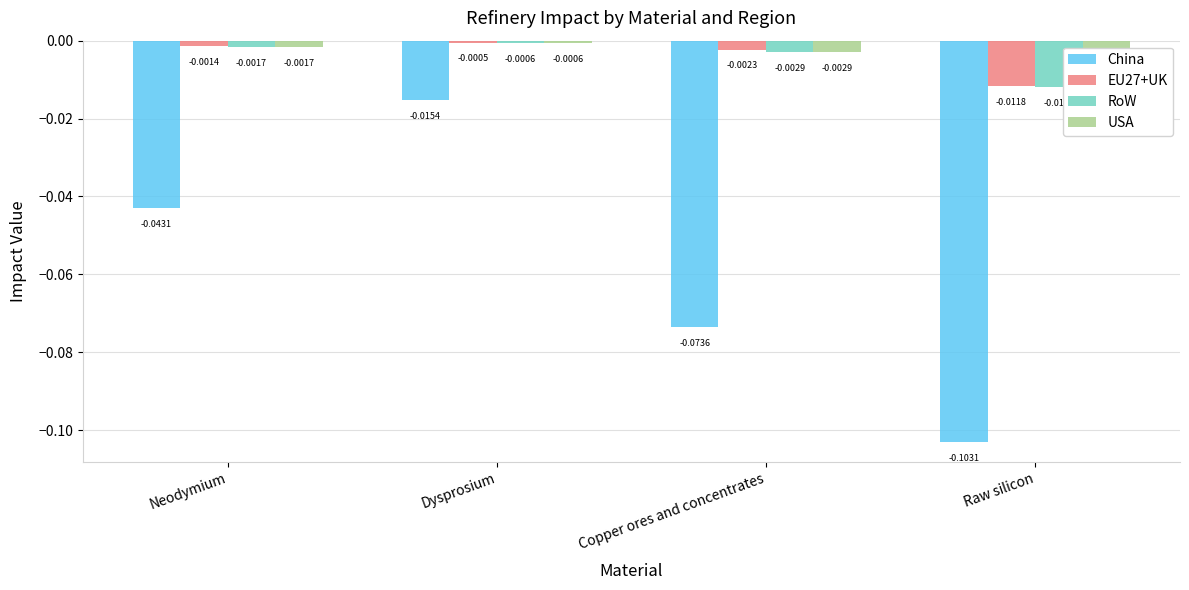

The value of China at Copper ores and concentrates is -0.1. True or false?

True